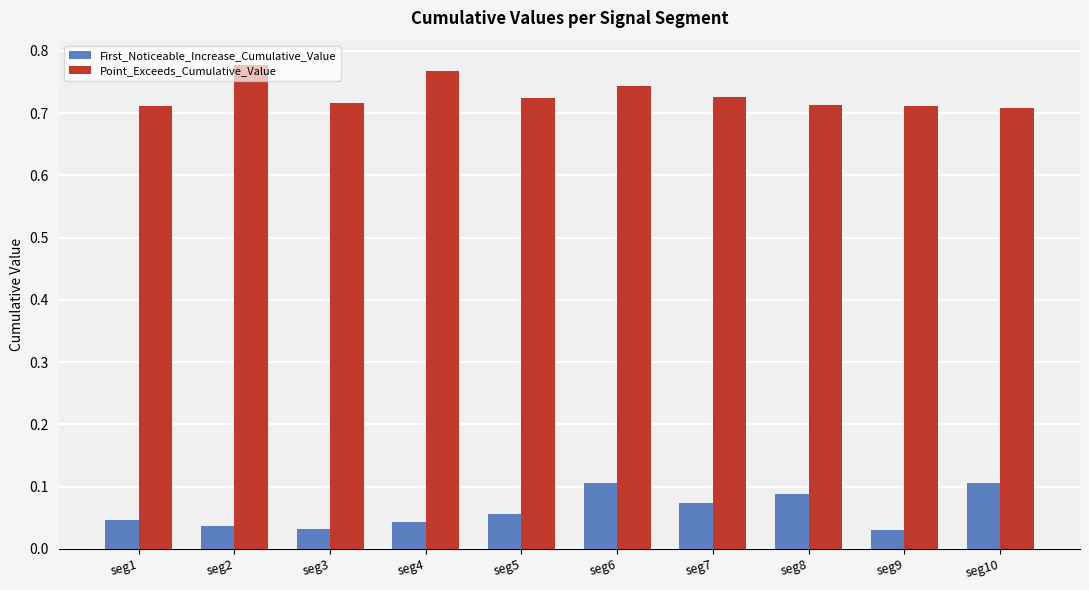

Is it true that First_Noticeable_Increase_Cumulative_Value equals 0.1 at seg7?

True